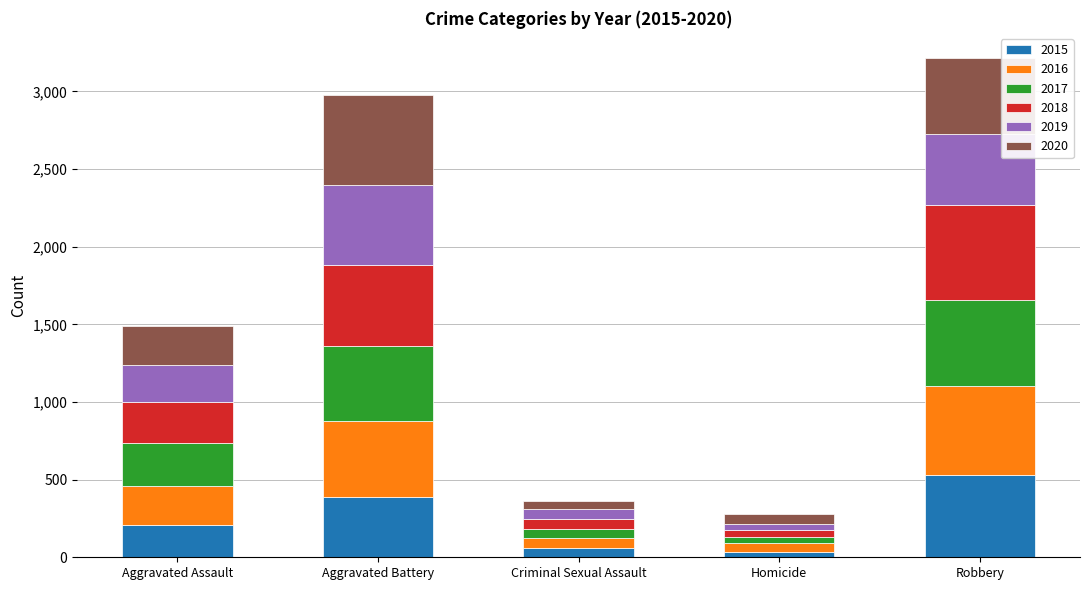

At which label does 2015 reach its peak?

Robbery